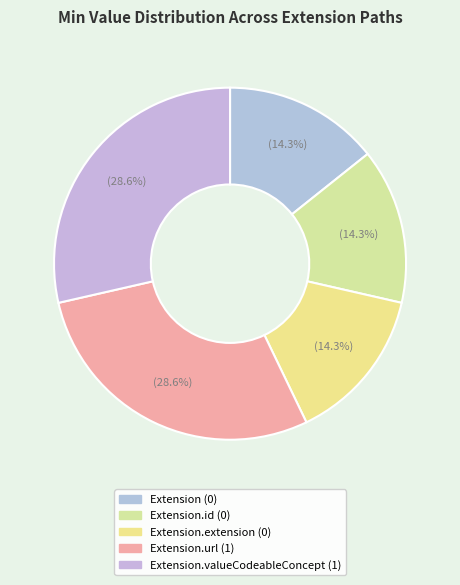

How many slices are in this pie chart?

5